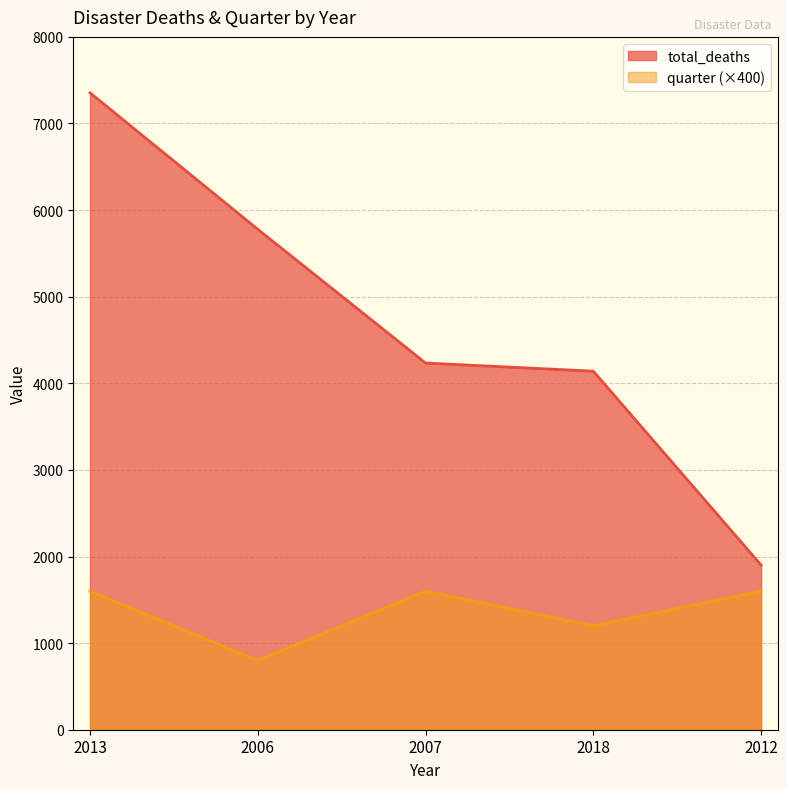

Is the value of total_deaths at 2018 greater than the value of quarter at 2018?

Yes